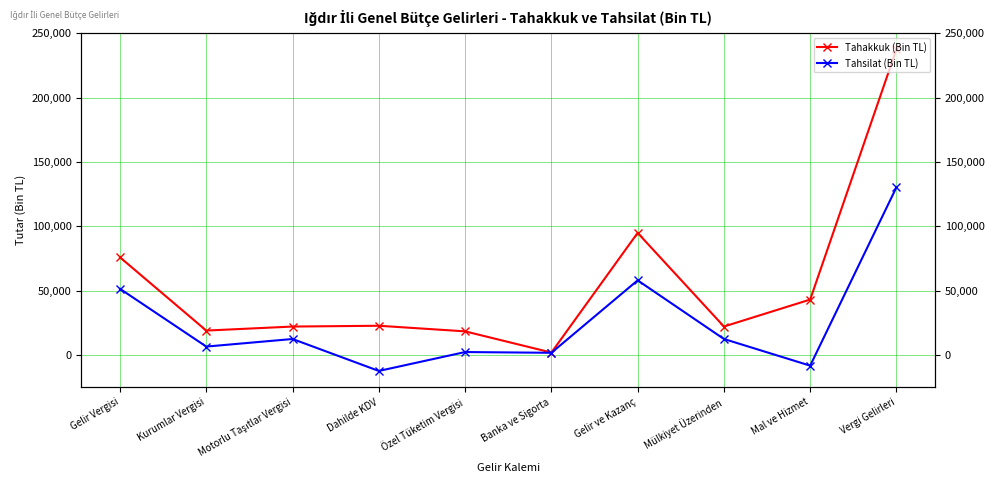

What is the label of the 6th point from the right?

Özel Tüketim Vergisi